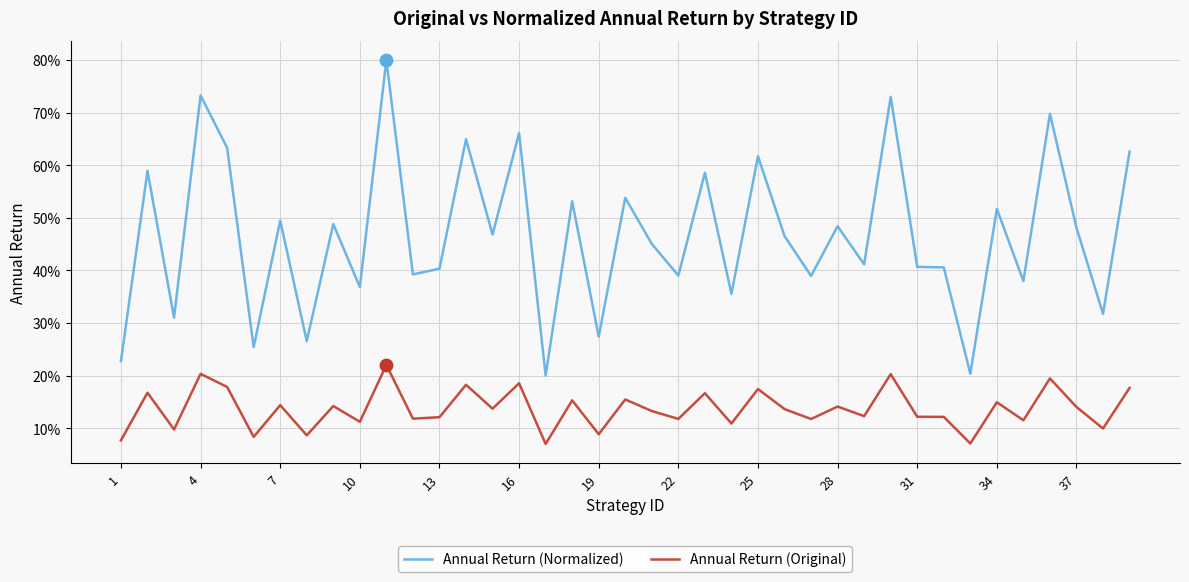

What are all the series names shown in the legend?

Annual Return (Normalized), Annual Return (Original)